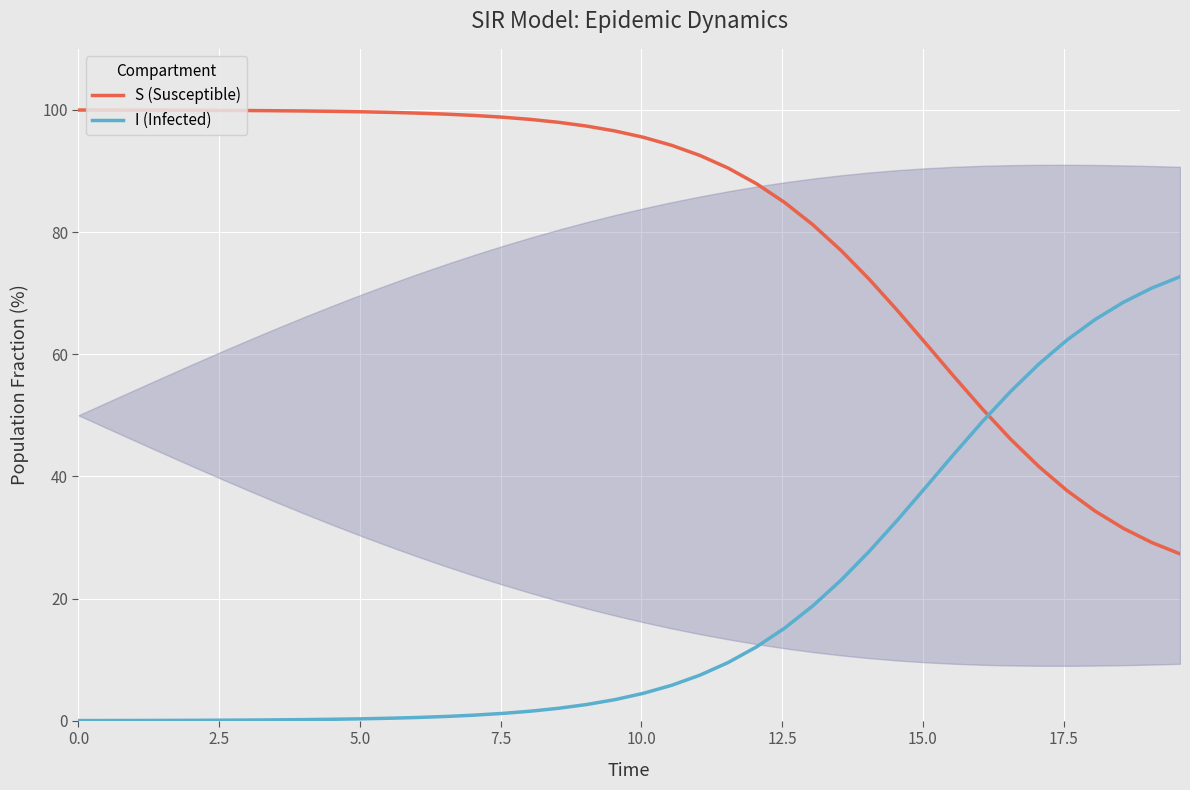

What is the minimum value for S (Susceptible)?

27.3